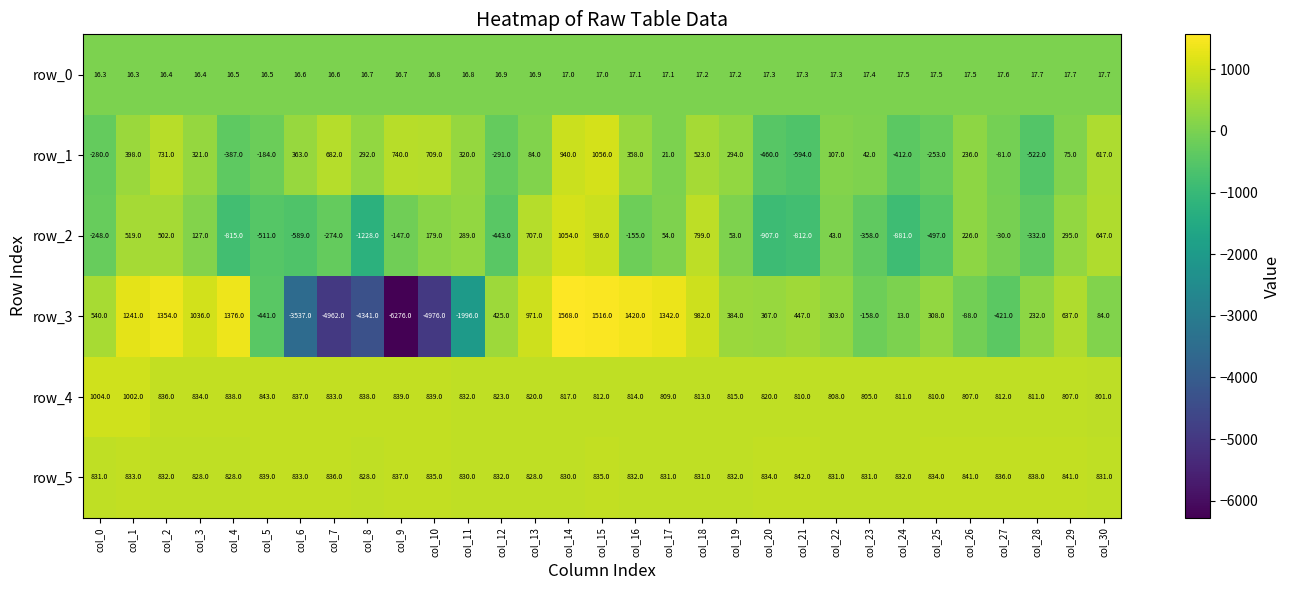

At col_12, list the series in order from largest to smallest.

row_5, row_4, row_3, row_0, row_1, row_2